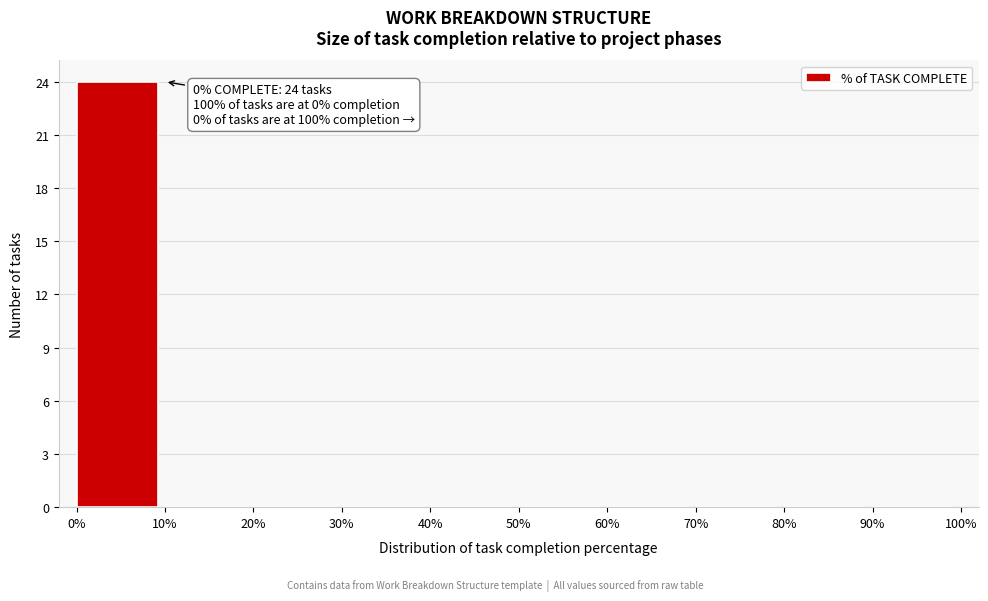

Over which range of the x-axis is the bar tallest?

0% to 10%